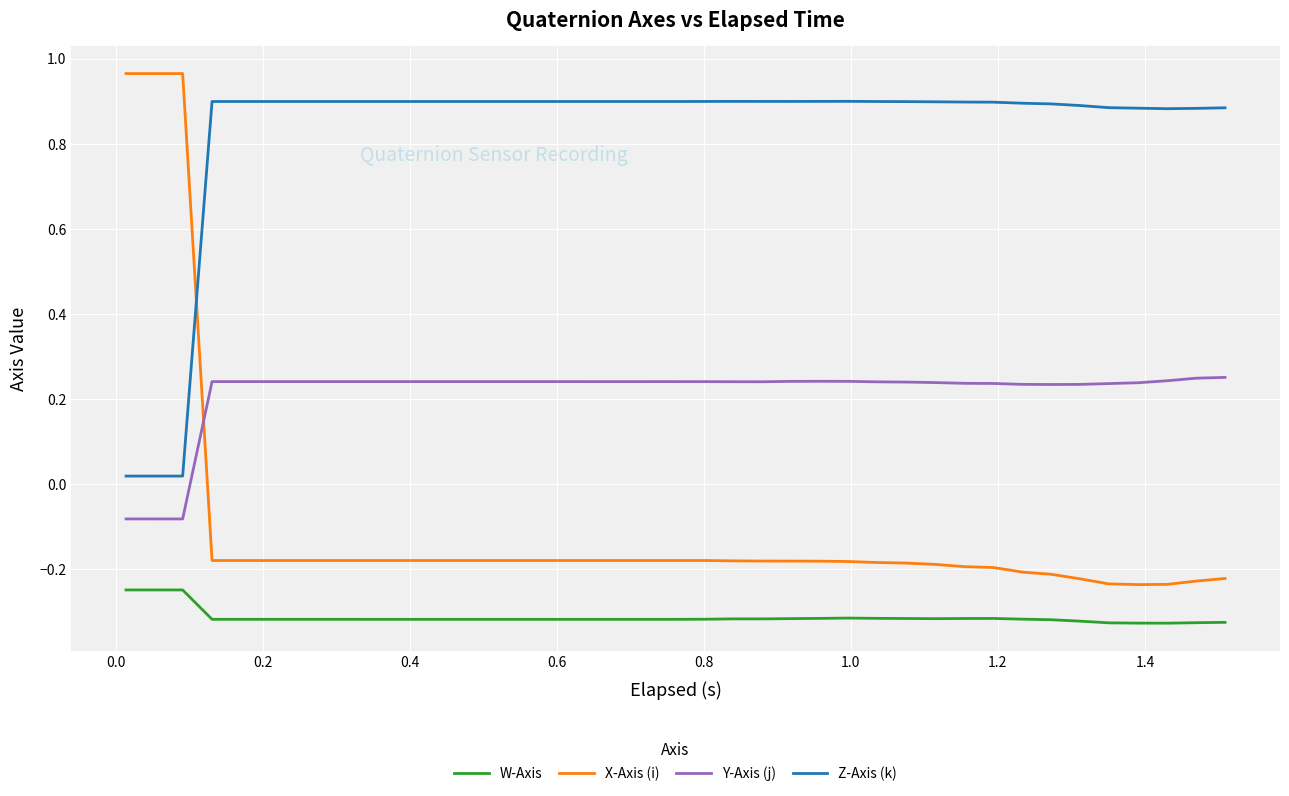

How many times do X-Axis (i) and Z-Axis (k) cross each other?

1